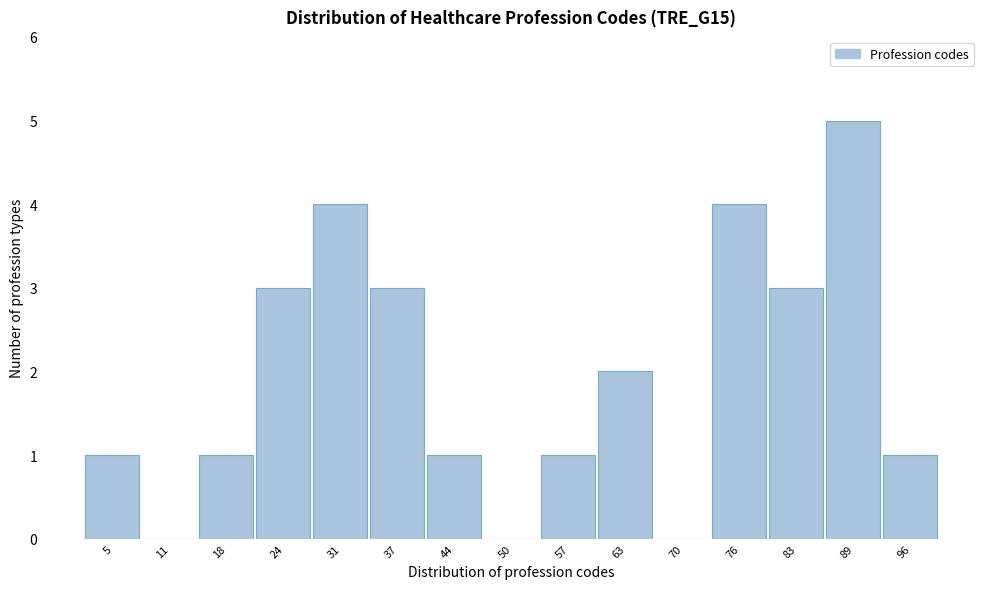

Reading left to right, what are all the values shown in this chart?

5=1	11=0	18=1	24=3	31=4	37=3	44=1	50=0	57=1	63=2	70=0	76=4	83=3	89=5	96=1